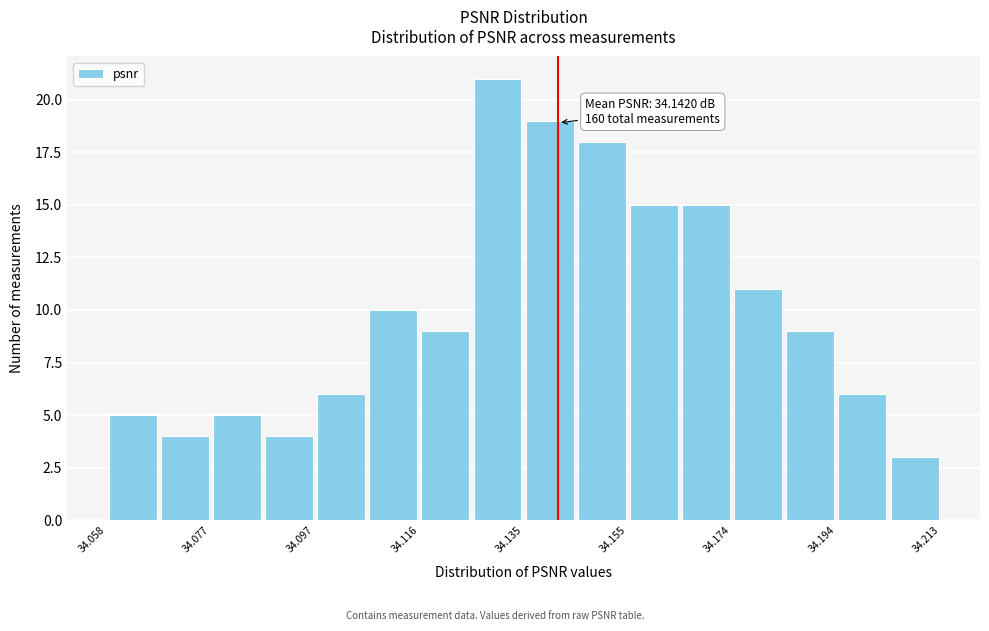

Over which range of the x-axis is the bar tallest?

34.126 to 34.136